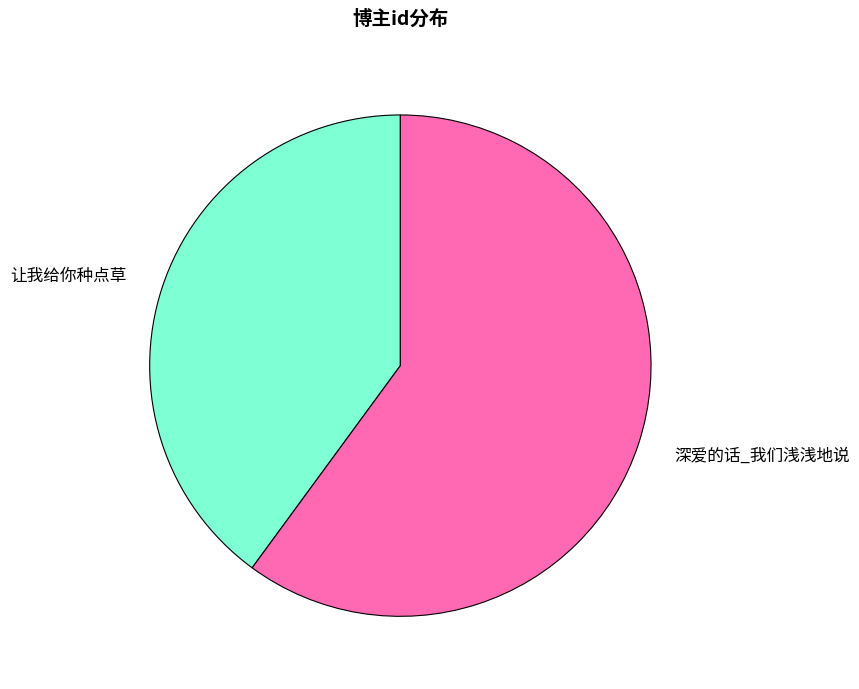

Which category has the smallest portion of the pie?

让我给你种点草